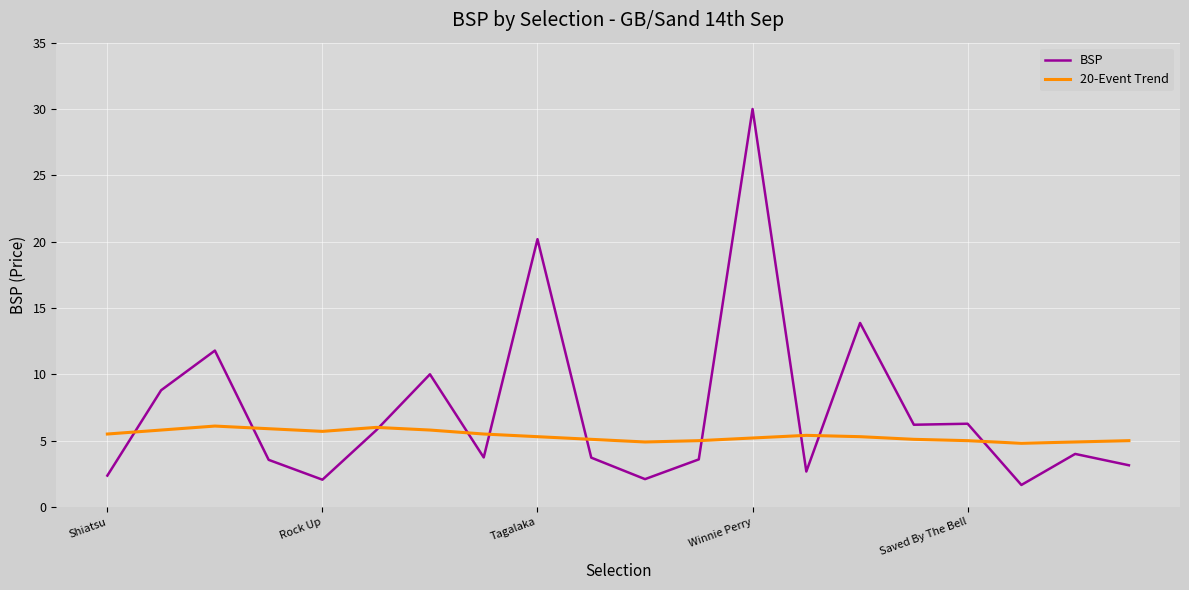

Which series has the widest spread of values?

BSP